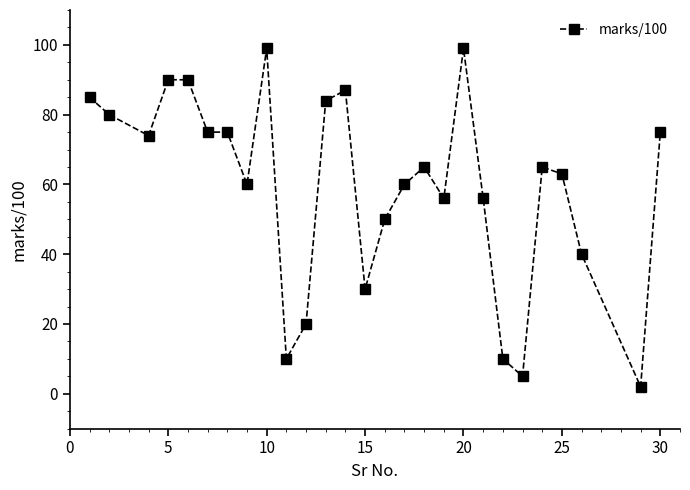

What is the difference between the maximum and minimum values?

97